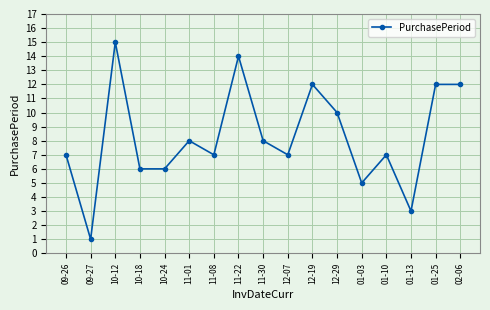

Where is the first local maximum?

10-12